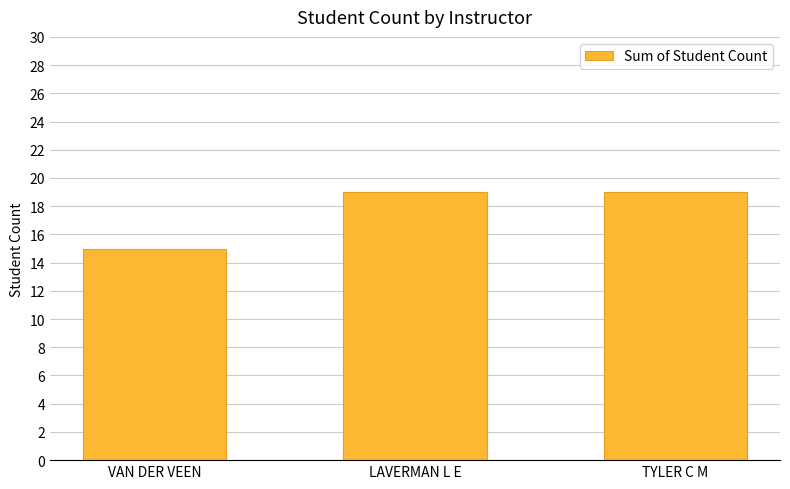

How many data points does each series have?

3